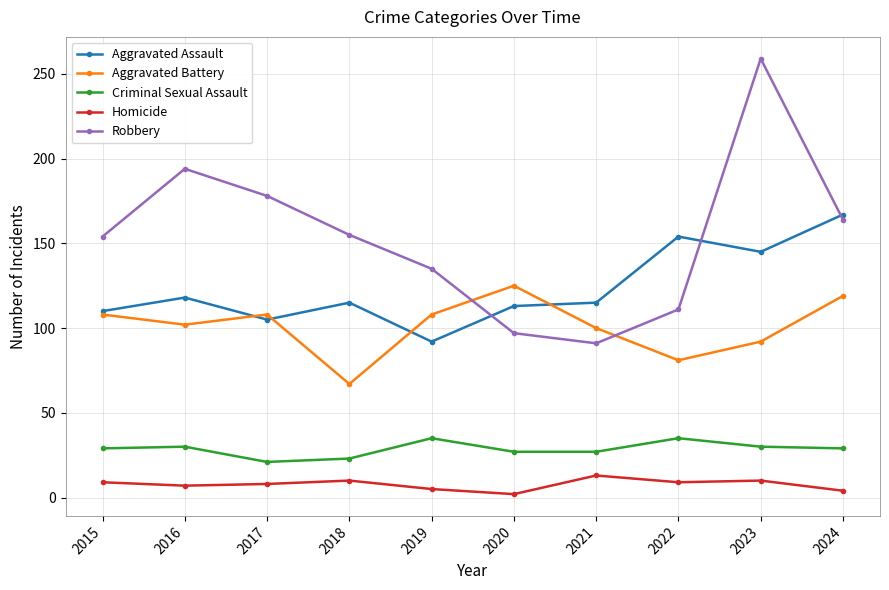

Is the value of Aggravated Assault at 2018 greater than the value of Homicide at 2024?

Yes